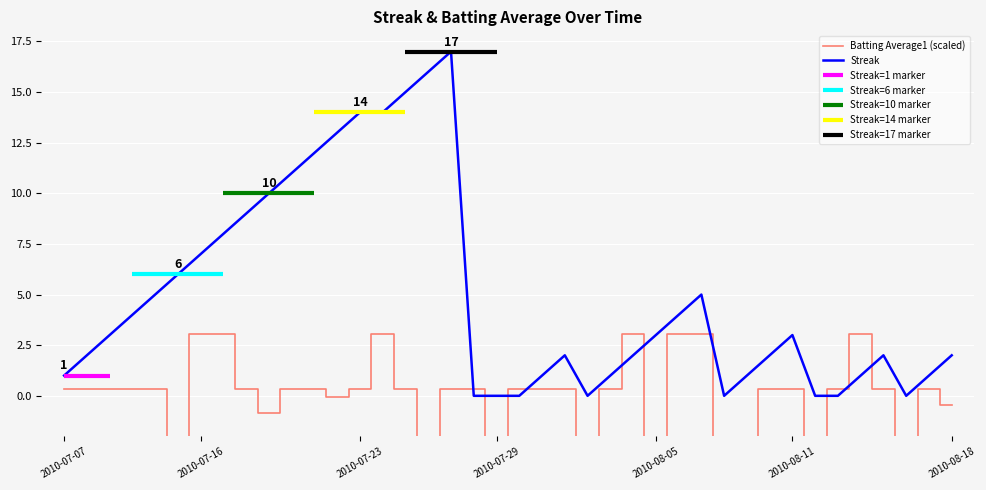

What is the sum of the Batting Average1 (scaled) values at 32 and 15?

0.7